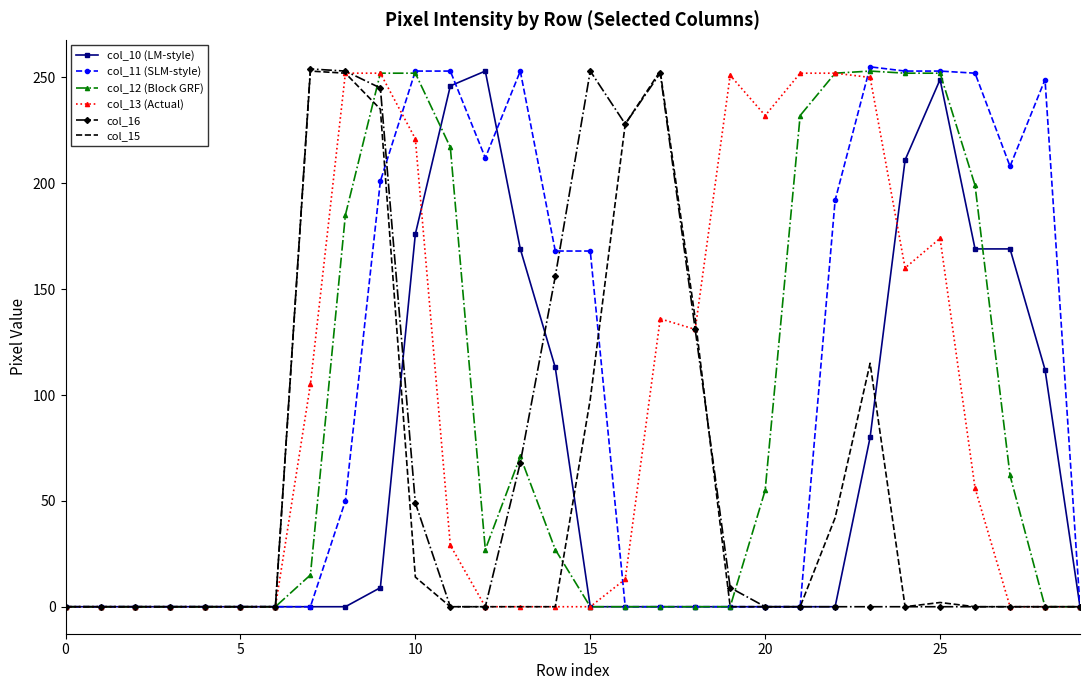

What is the greatest value displayed?

255